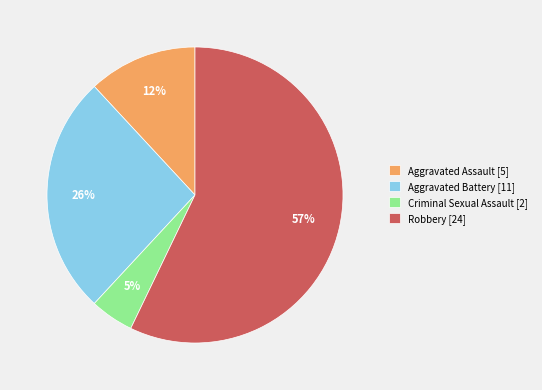

What percentage is the Criminal Sexual Assault slice, to the nearest percent?

5%